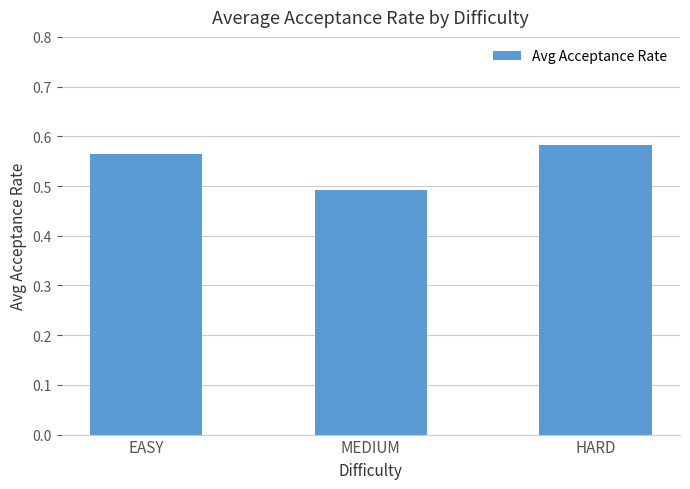

What is the sum of all values?

1.6